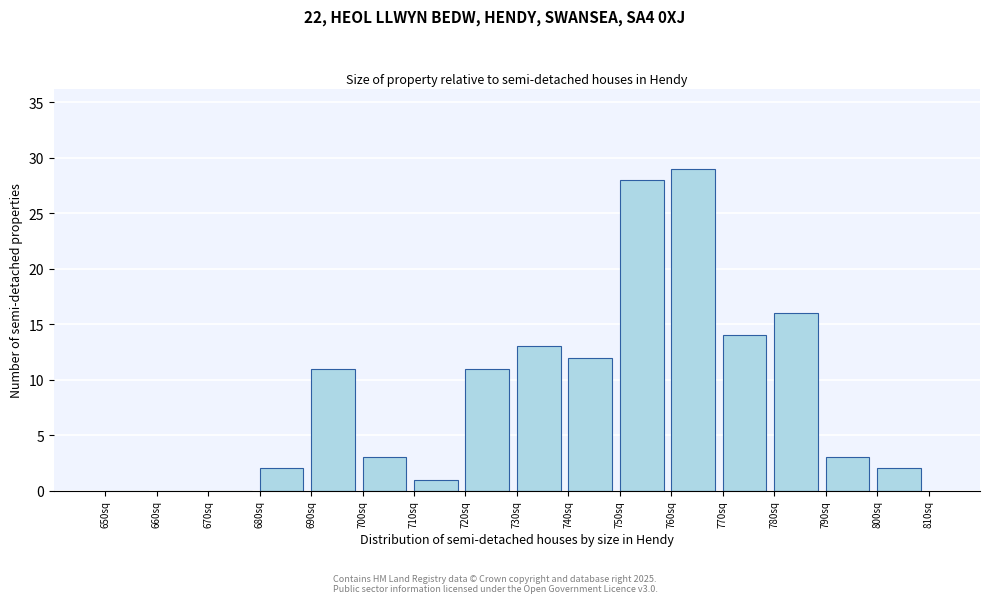

Over which range of the x-axis is the bar tallest?

760 to 770